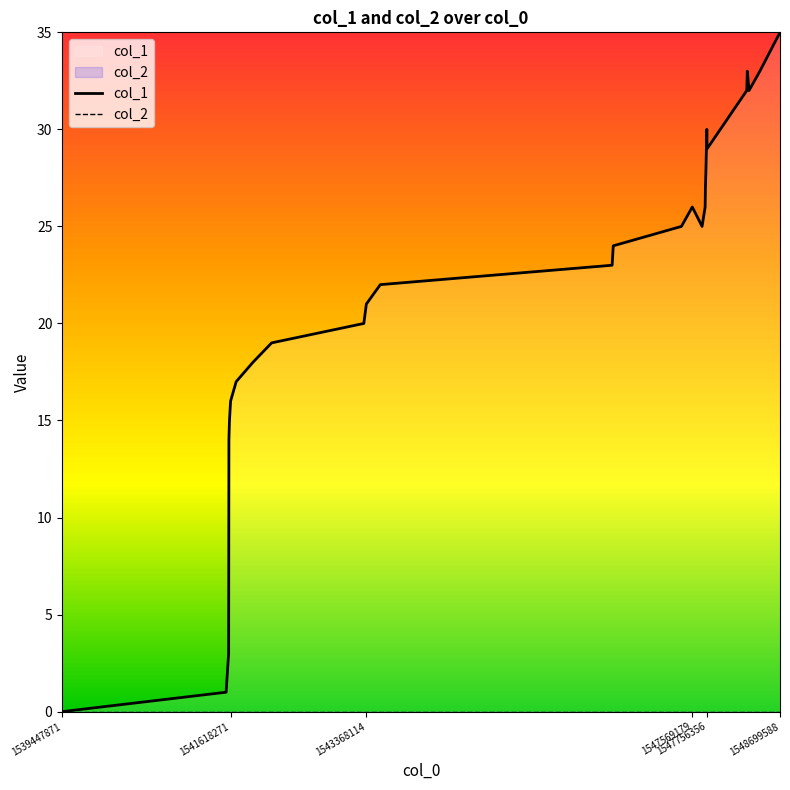

What are all the series names shown in the legend?

col_1, col_2